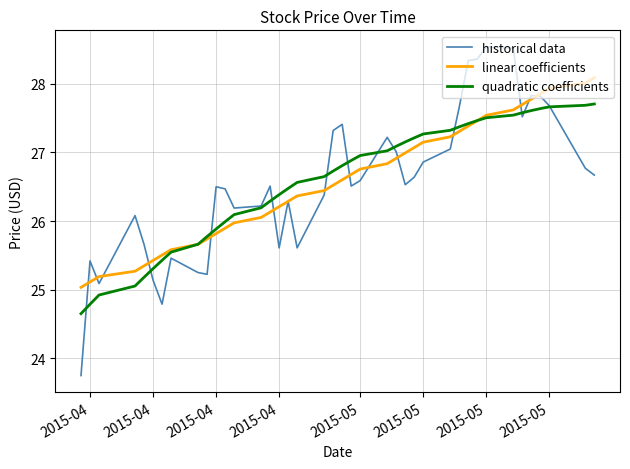

Which series has the largest range (max minus min)?

historical data